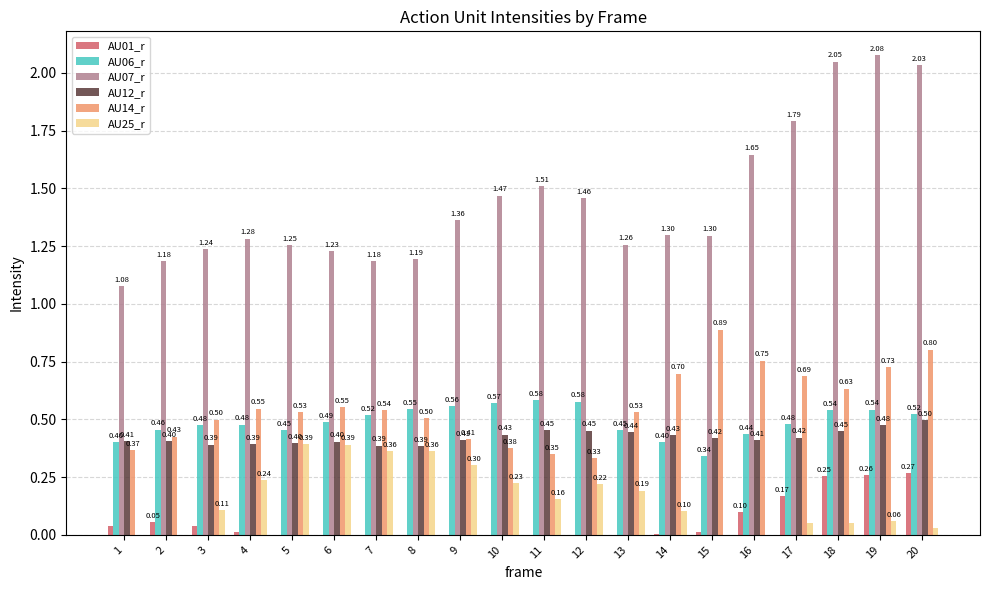

Which series has the largest total across all categories?

AU07_r